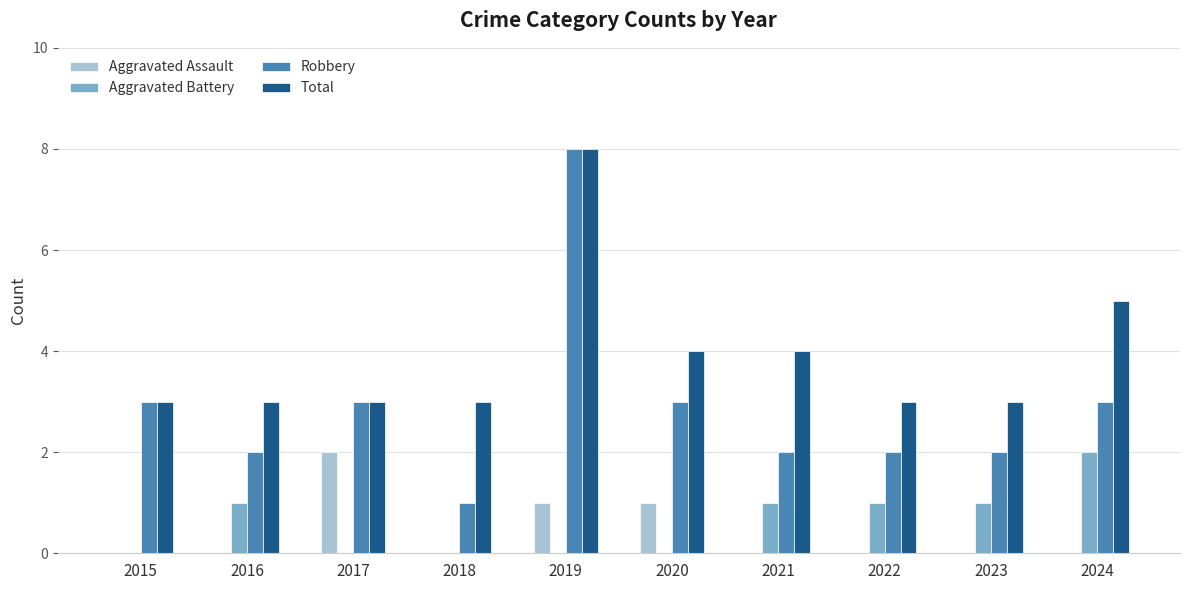

Is the value of Robbery at 2023 greater than the value of Aggravated Assault at 2024?

Yes